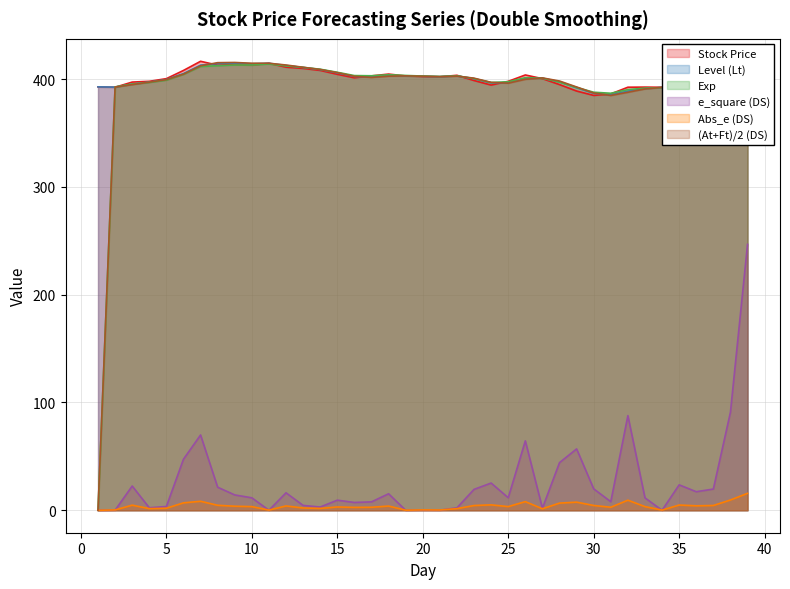

What is the highest value of the e_square (DS) series?

246.7